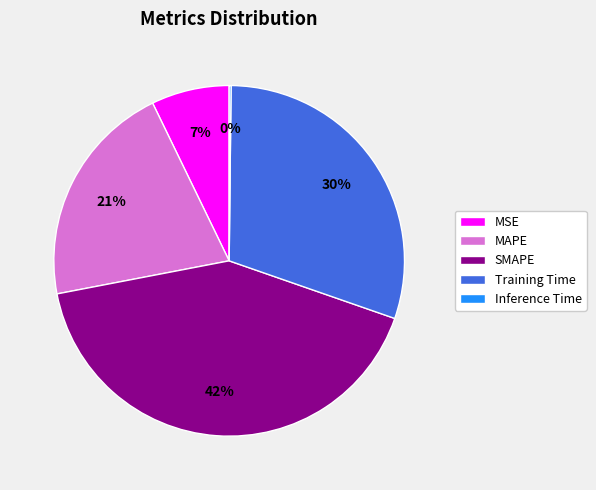

What is the largest slice in the pie chart?

SMAPE